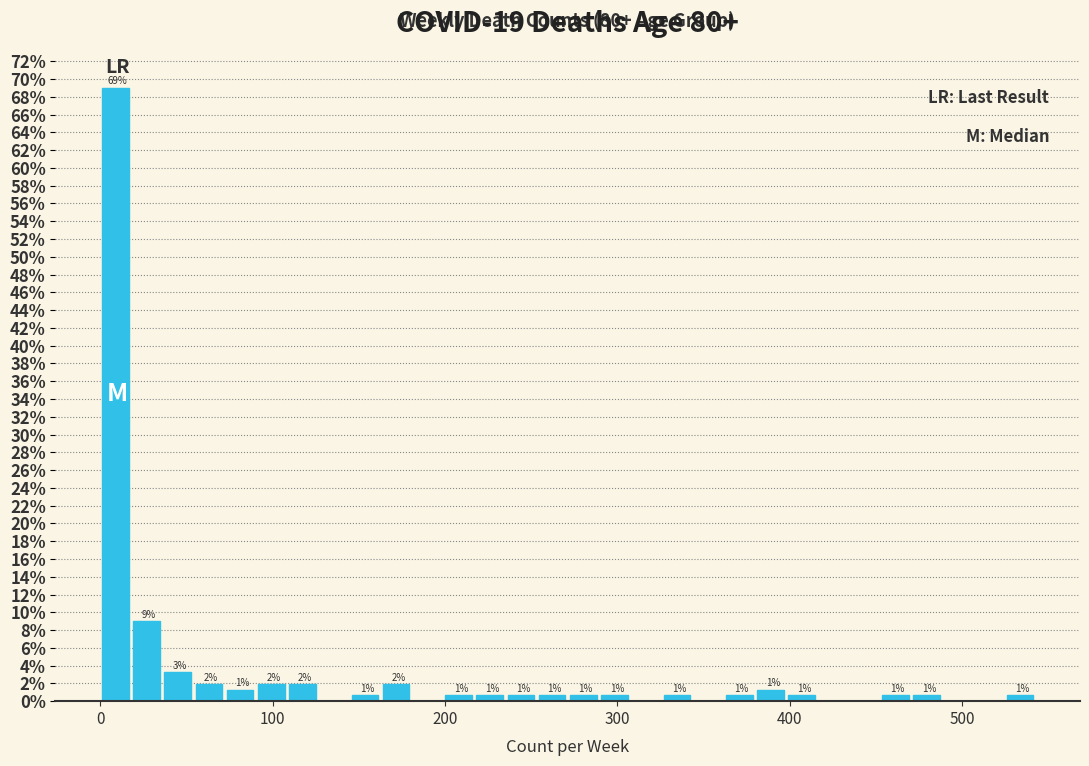

Read against the x-axis, roughly where is the centre of the tallest bar?

10